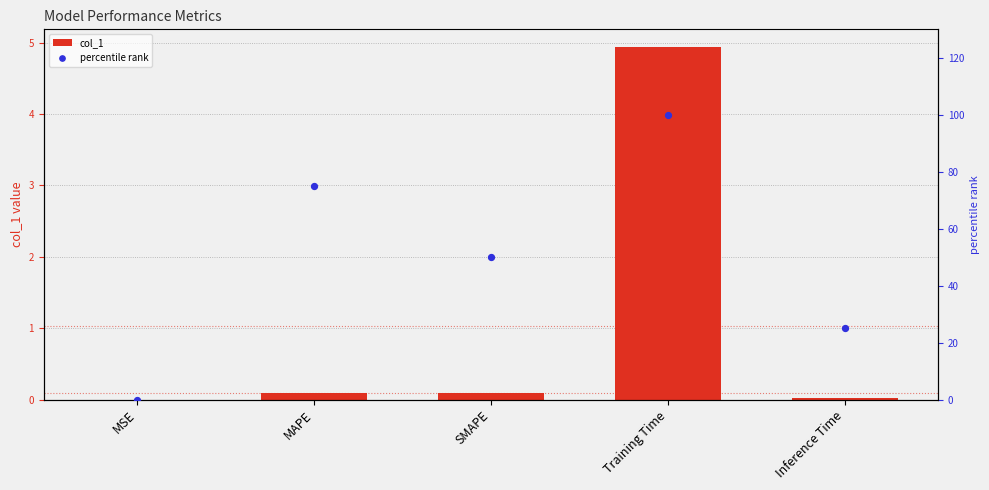

Which series contains the highest Y value?

percentile rank